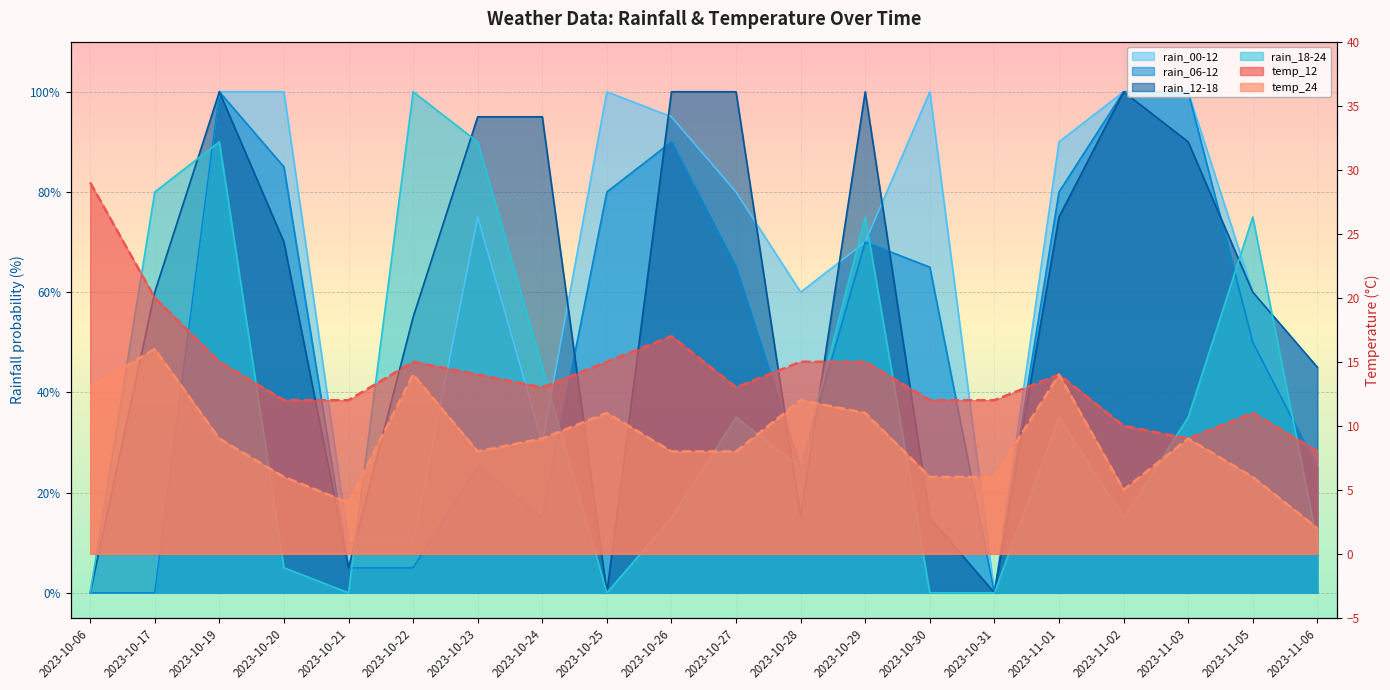

Does the chart display data point markers on the line(s)?

No